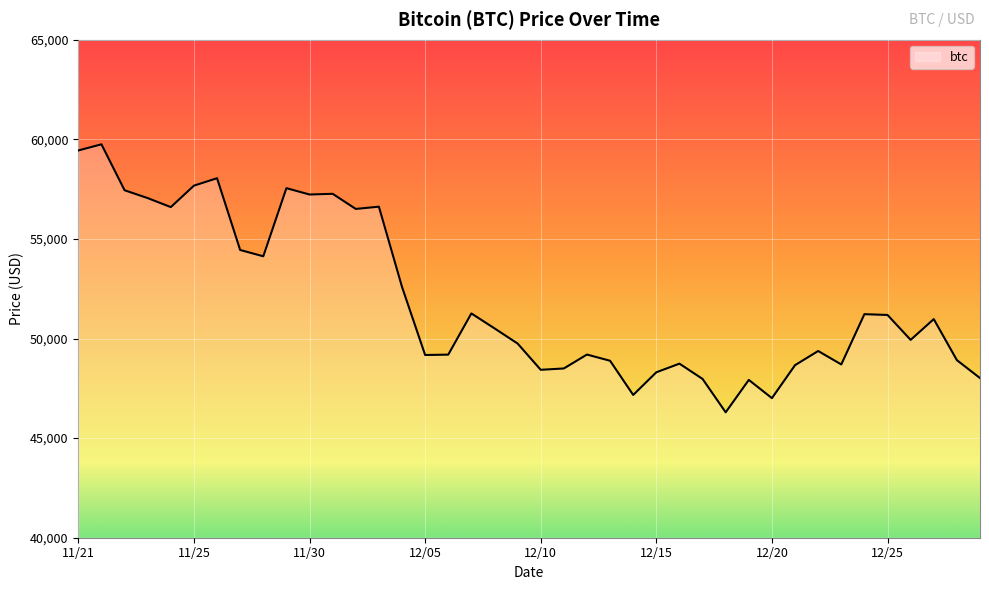

True or false: there are more than 0 points higher than both neighbors.

True